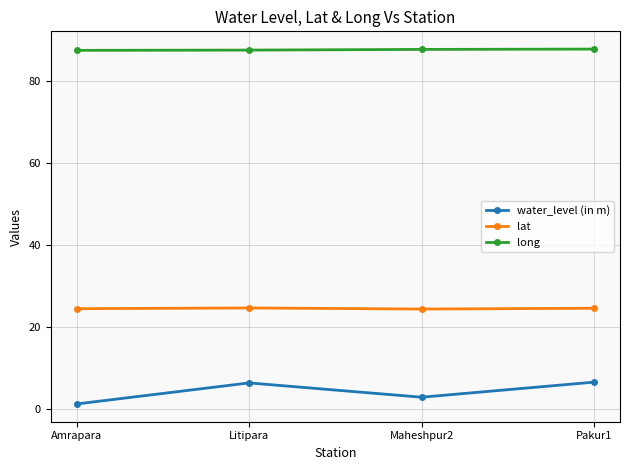

How many distinct data groups are displayed?

3